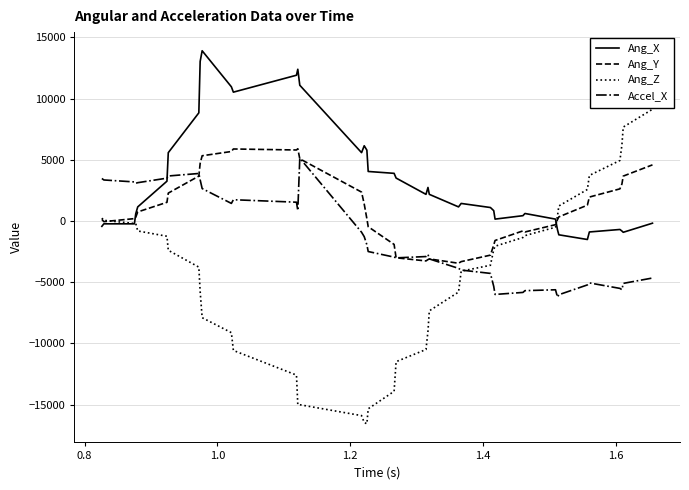

What is the greatest value displayed?

13903